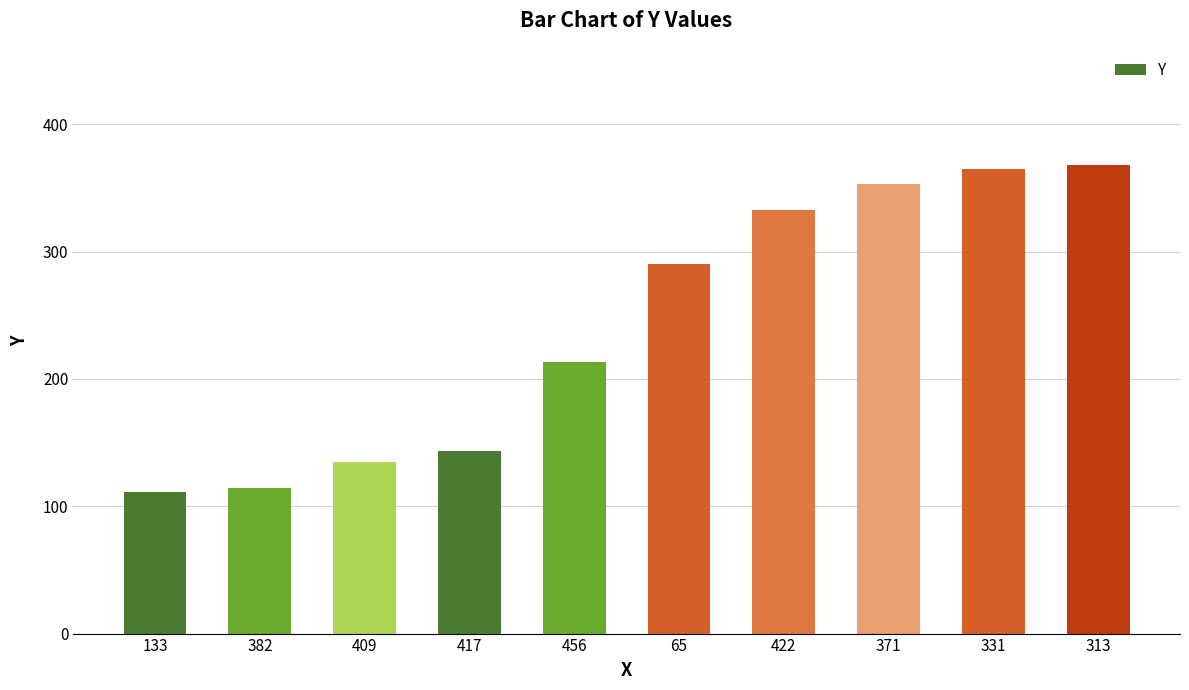

What is the greatest value displayed?

368